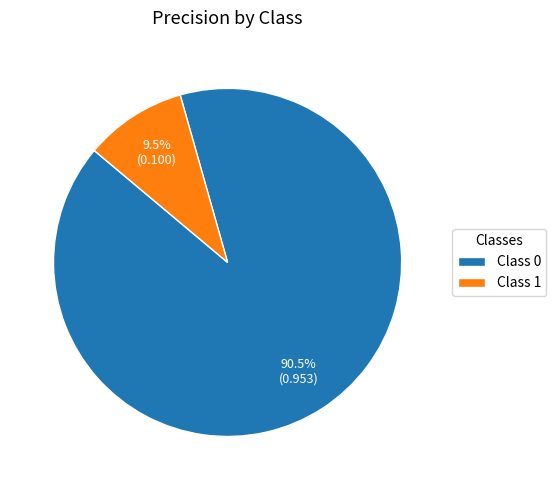

Between Class 0 and Class 1, which is larger?

Class 0